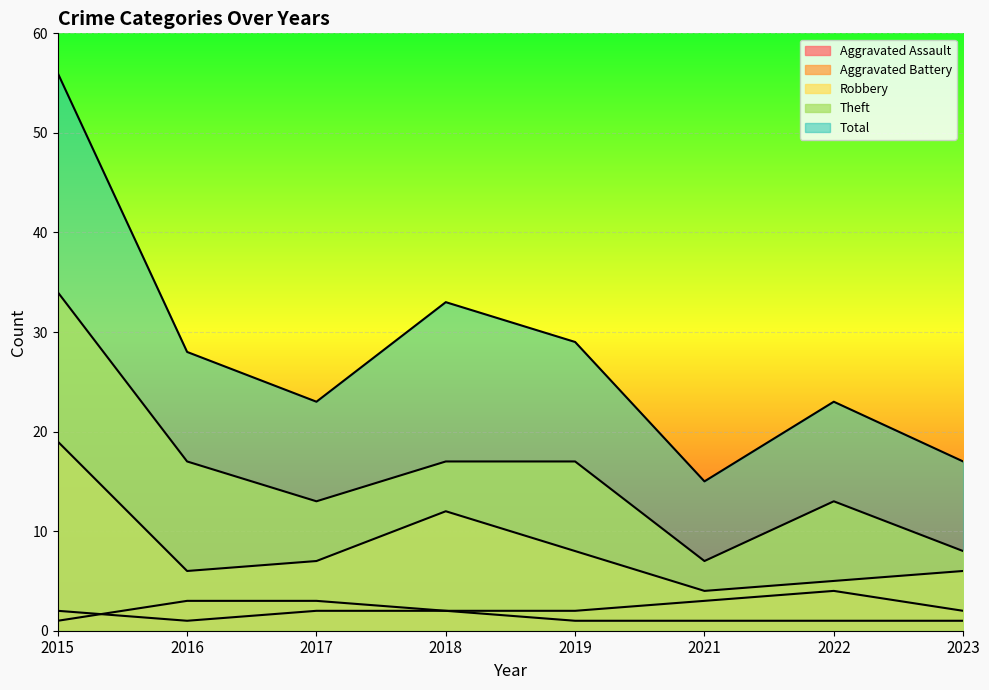

What is the difference between the highest and lowest values at 2016?

27